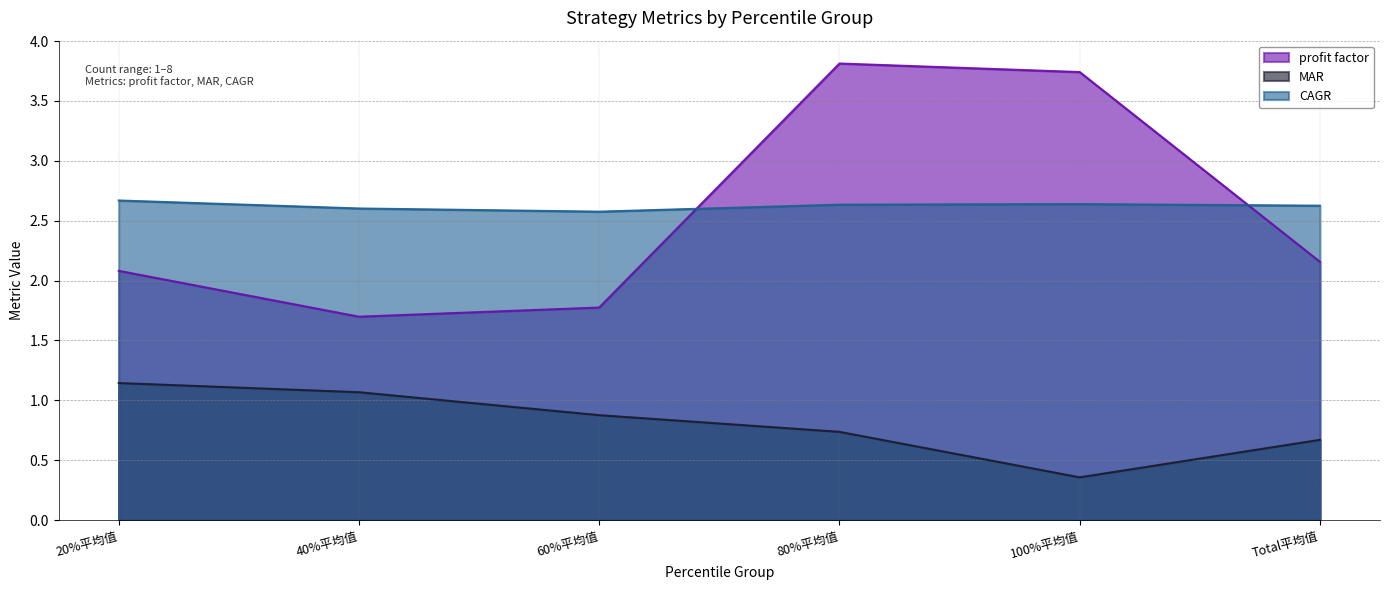

Reading right to left, list all the values displayed in this chart.

profit factor: Total平均值=2.2	100%平均值=3.7	80%平均值=3.8	60%平均值=1.8	40%平均值=1.7	20%平均值=2.1
MAR: Total平均值=0.7	100%平均值=0.4	80%平均值=0.7	60%平均值=0.9	40%平均值=1.1	20%平均值=1.1
CAGR: Total平均值=2.6	100%平均值=2.6	80%平均值=2.6	60%平均值=2.6	40%平均值=2.6	20%平均值=2.7